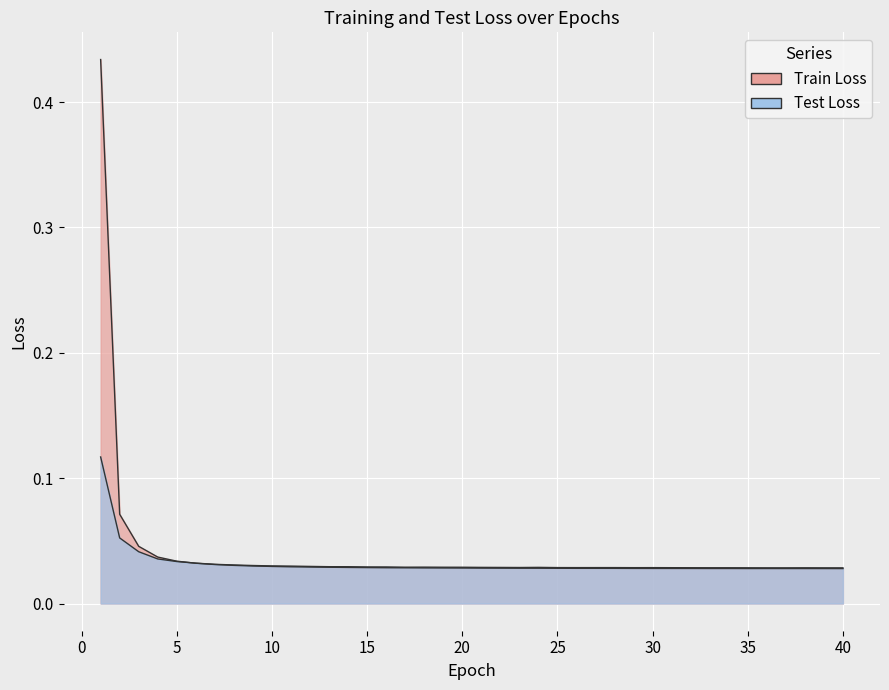

Between 6 and 22, which series saw the biggest shift?

Train Loss